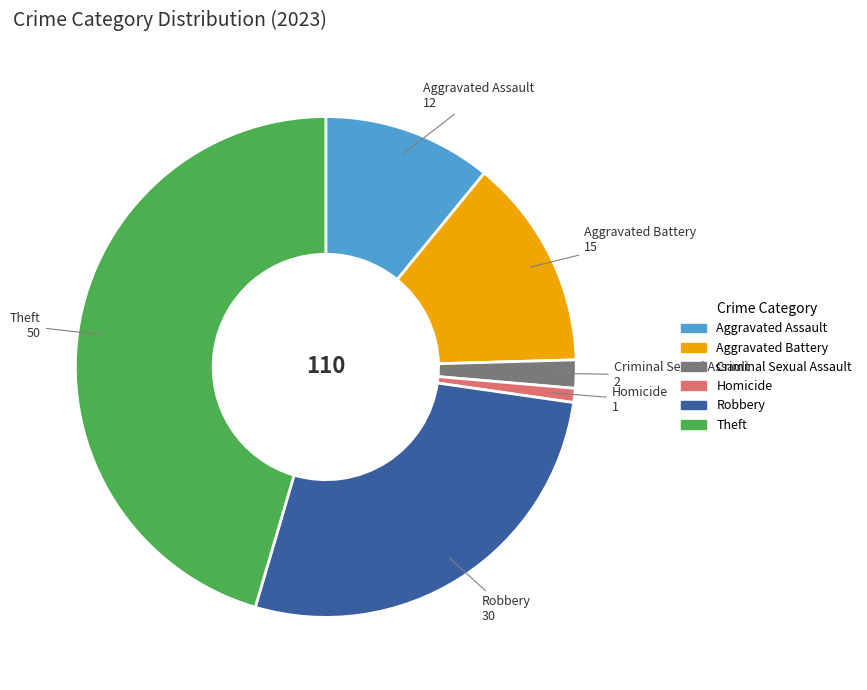

The Theft slice represents 45% of the pie. True or false?

True